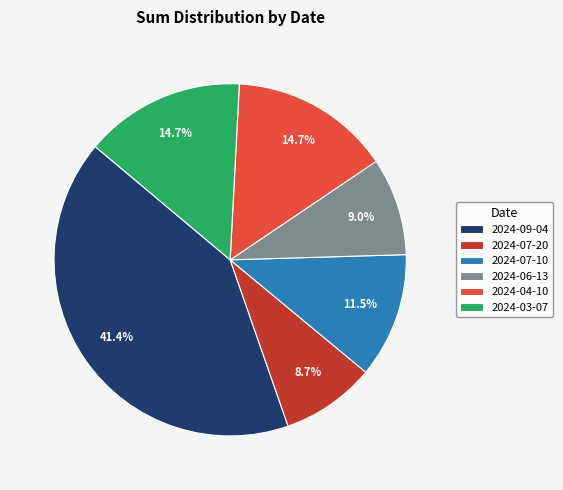

Does 2024-03-07 represent more than half of the total?

No